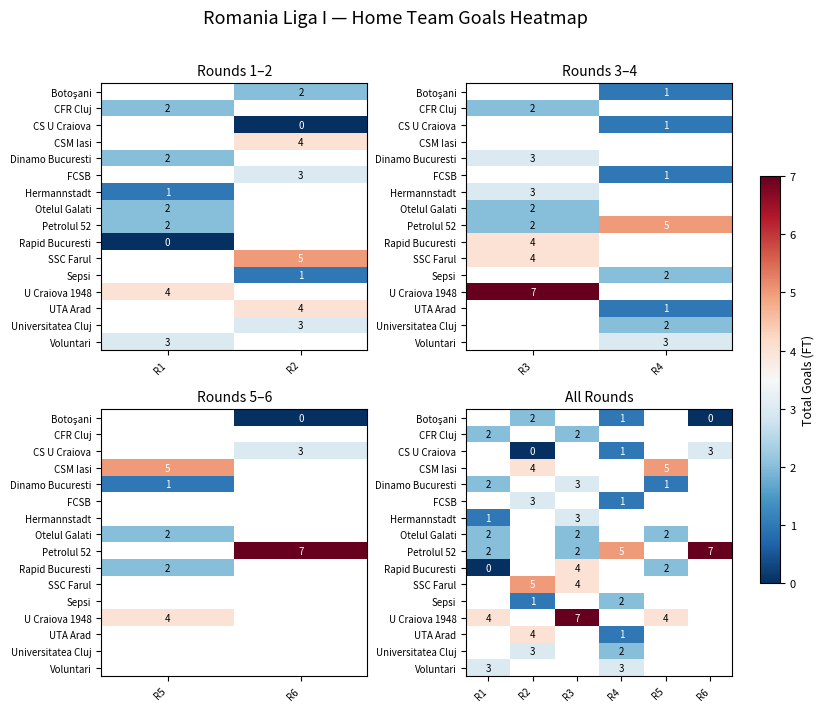

At which label does Otelul Galati reach its minimum?

R1